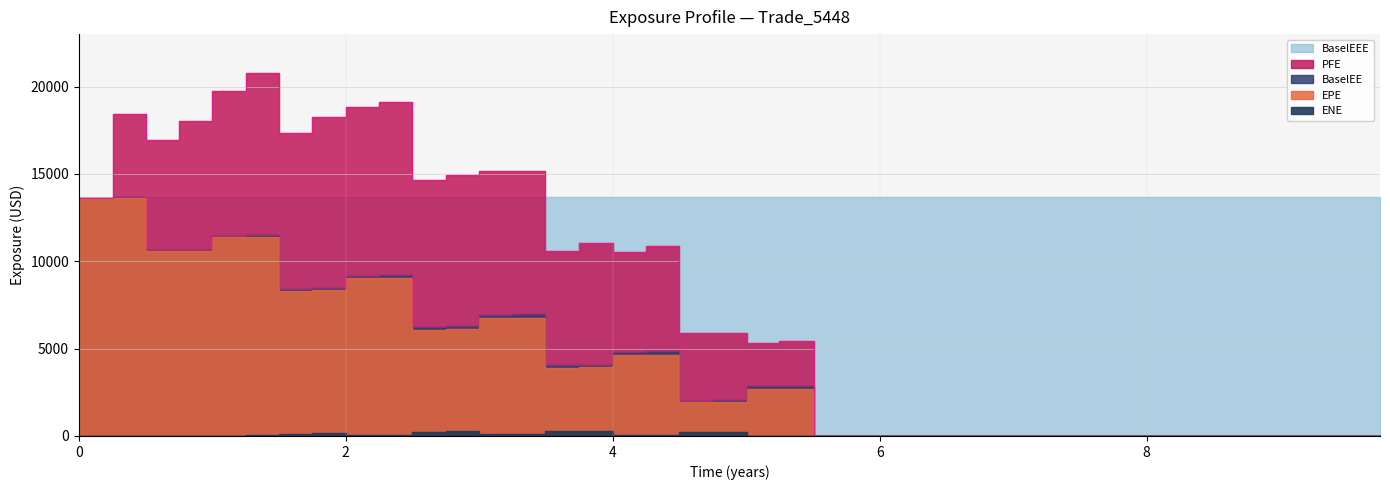

List the labels in order of PFE value, smallest first.

22, 23, 24, 25, 26, 27, 28, 29, 30, 31, 32, 33, 34, 35, 36, 37, 38, 39, 20, 21, 18, 19, 16, 14, 17, 15, 0, 10, 11, 13, 12, 2, 6, 3, 7, 1, 8, 9, 4, 5